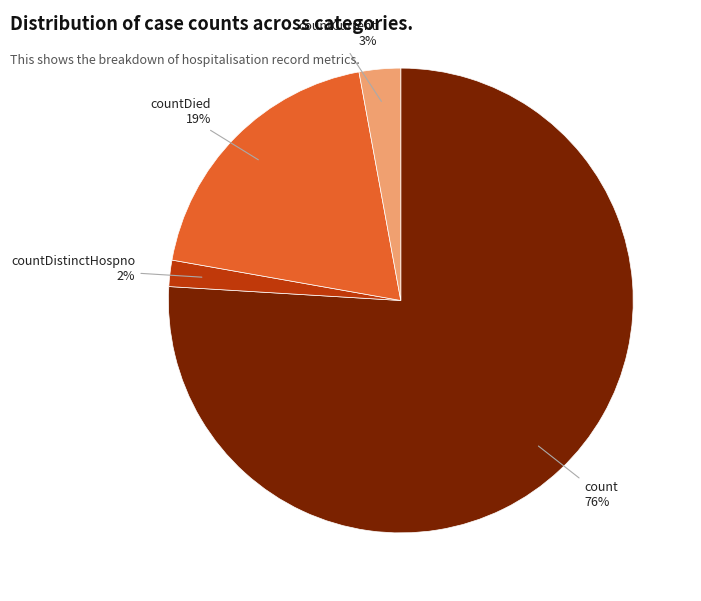

To the nearest percent, what is the average slice percentage?

25%